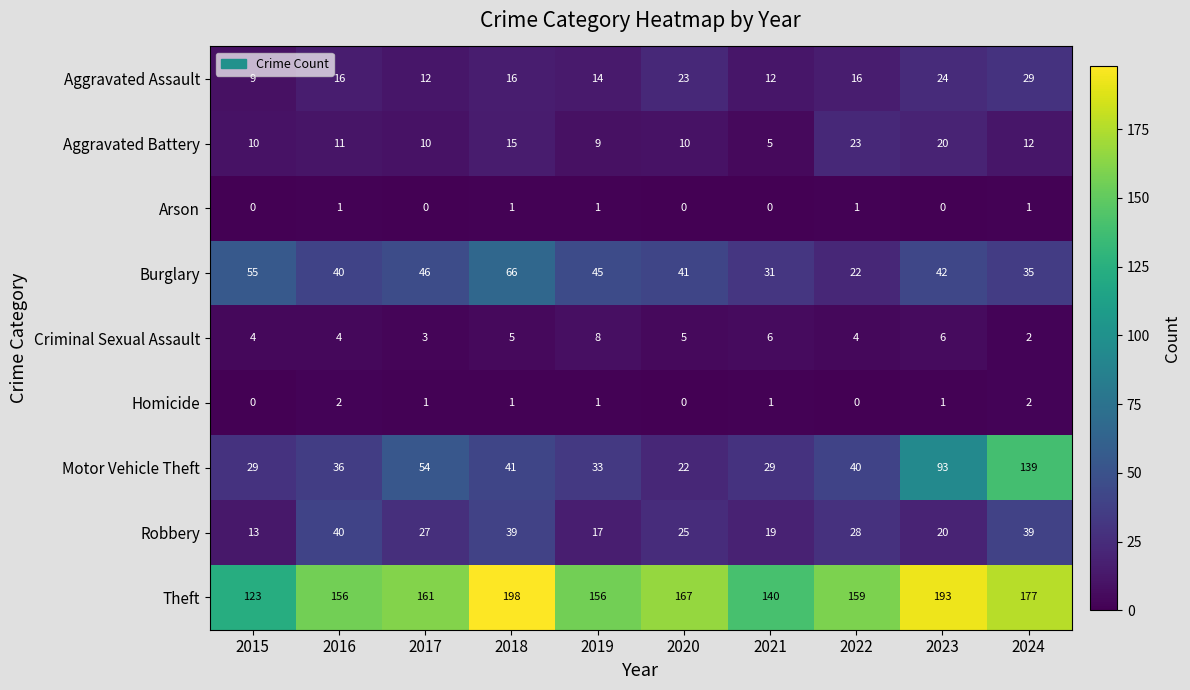

Read the Aggravated Assault value at 2022, to the nearest 5.

15